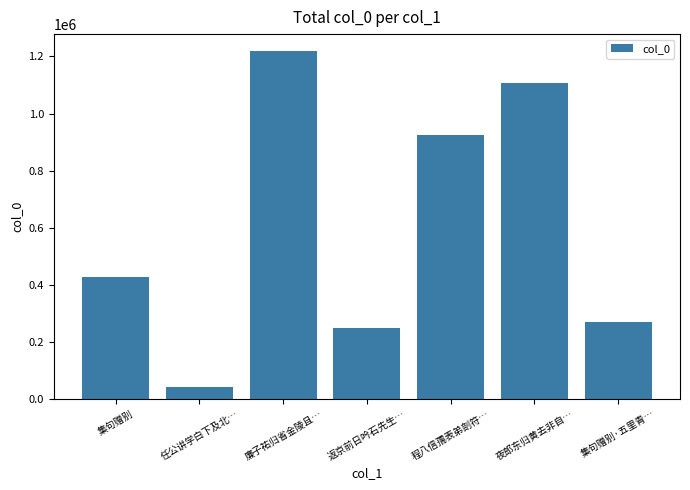

The chart shows a value of 2086826 at 廉子祐归省金陵且…. True or false?

False